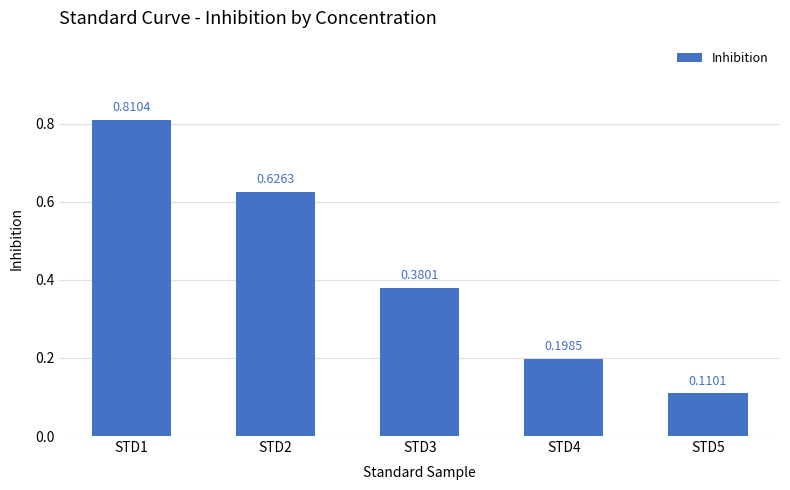

List the labels in order of value, largest first.

STD1, STD2, STD3, STD4, STD5